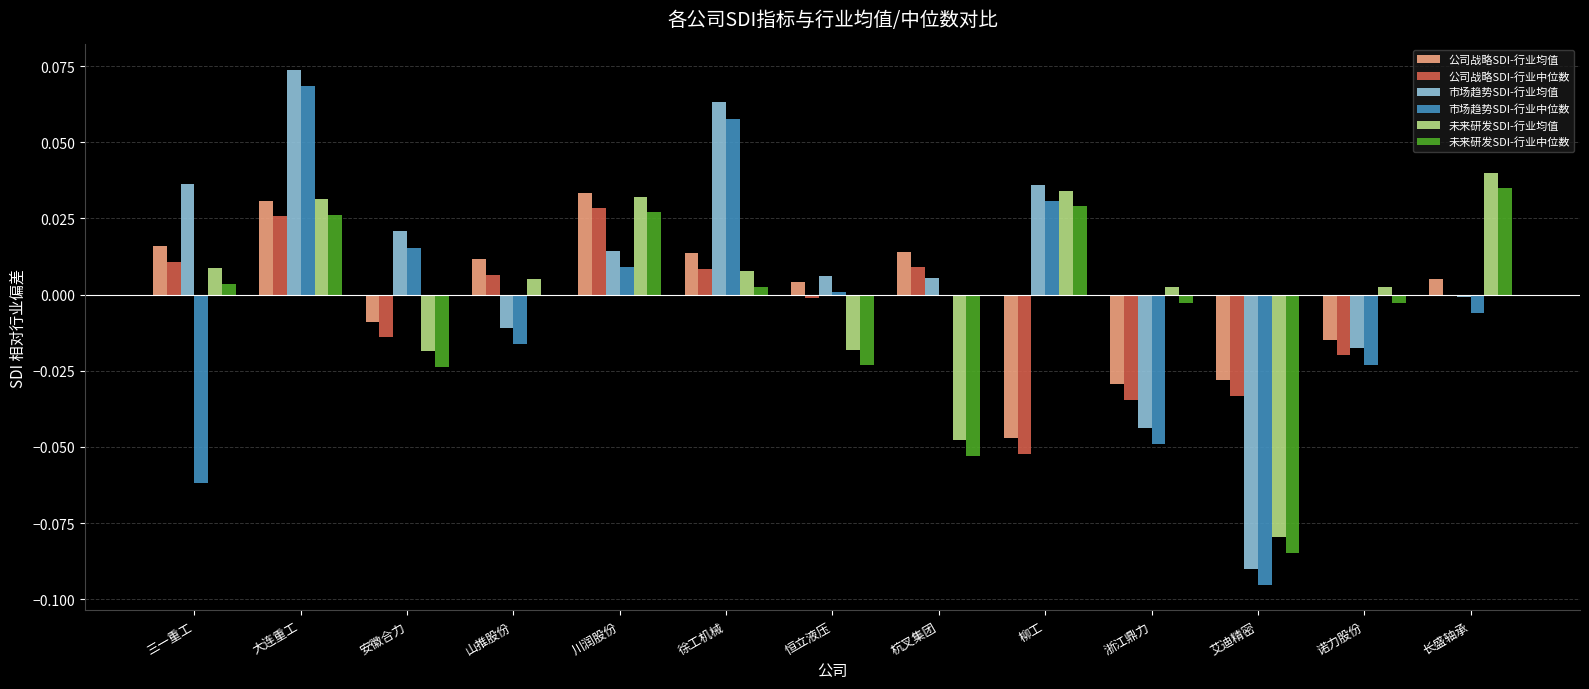

At which label does 未来研发SDI-行业中位数 reach its peak?

长盛轴承